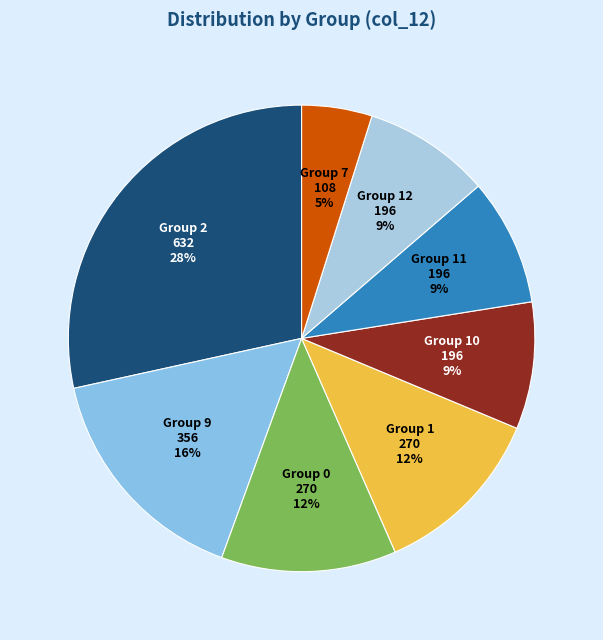

Does any single category account for the majority?

No